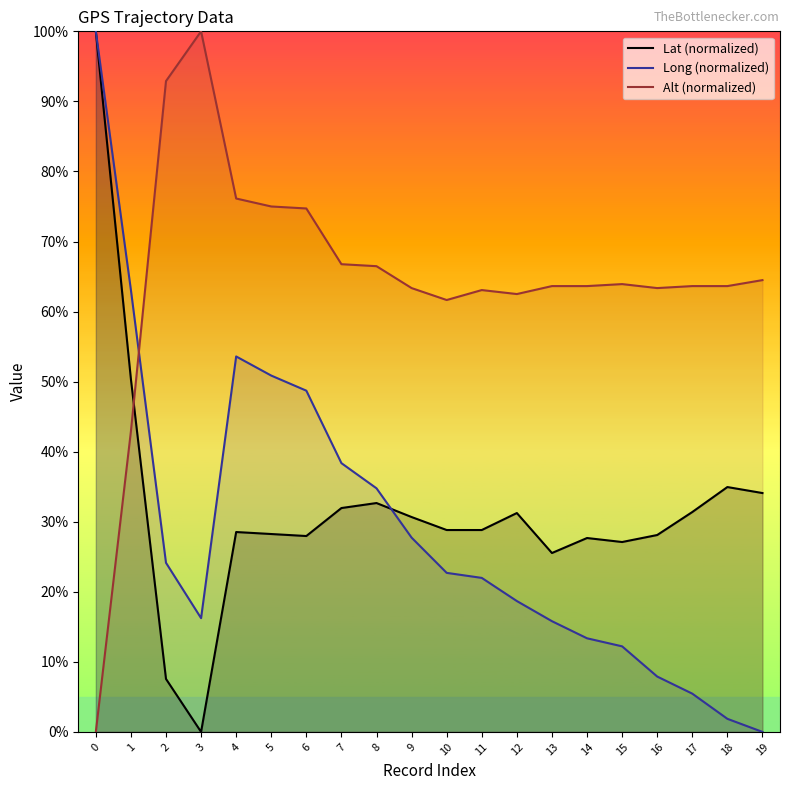

How many times do Alt (normalized) and Long (normalized) cross each other?

1